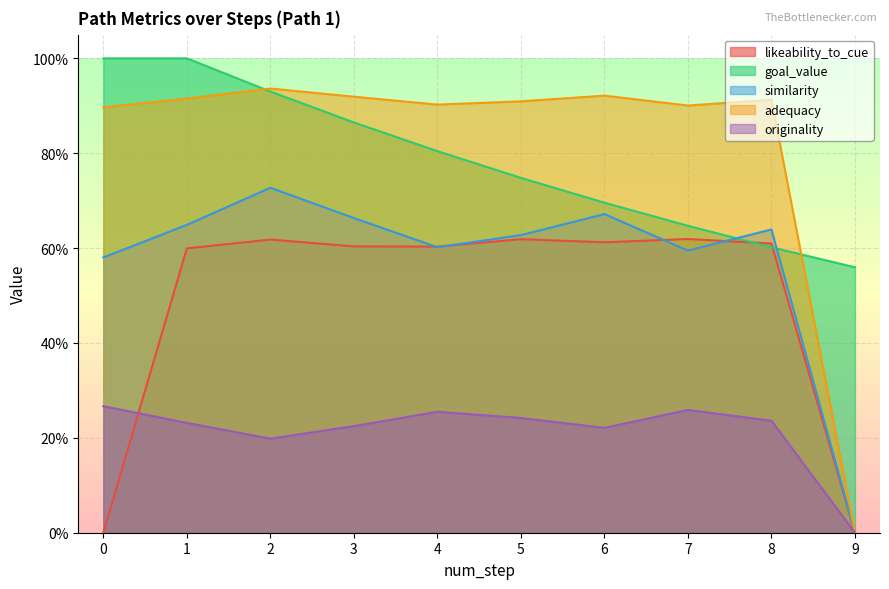

Reading left to right, extract all data points from this chart.

likeability_to_cue: 0=0.0	1=0.6	2=0.6	3=0.6	4=0.6	5=0.6	6=0.6	7=0.6	8=0.6	9=0.0
goal_value: 0=1.0	1=1.0	2=0.9	3=0.9	4=0.8	5=0.7	6=0.7	7=0.6	8=0.6	9=0.6
similarity: 0=0.6	1=0.6	2=0.7	3=0.7	4=0.6	5=0.6	6=0.7	7=0.6	8=0.6	9=0.0
adequacy: 0=0.9	1=0.9	2=0.9	3=0.9	4=0.9	5=0.9	6=0.9	7=0.9	8=0.9	9=0.0
originality: 0=0.3	1=0.2	2=0.2	3=0.2	4=0.3	5=0.2	6=0.2	7=0.3	8=0.2	9=0.0